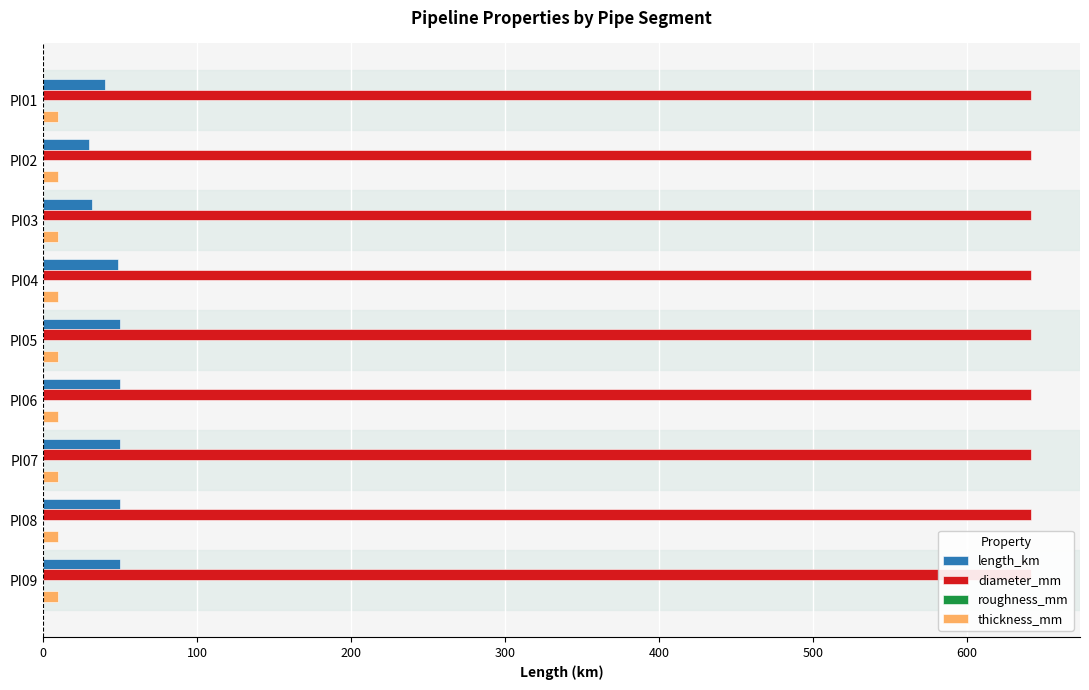

Is the value of thickness_mm at 400 greater than the value of length_km at 300?

No